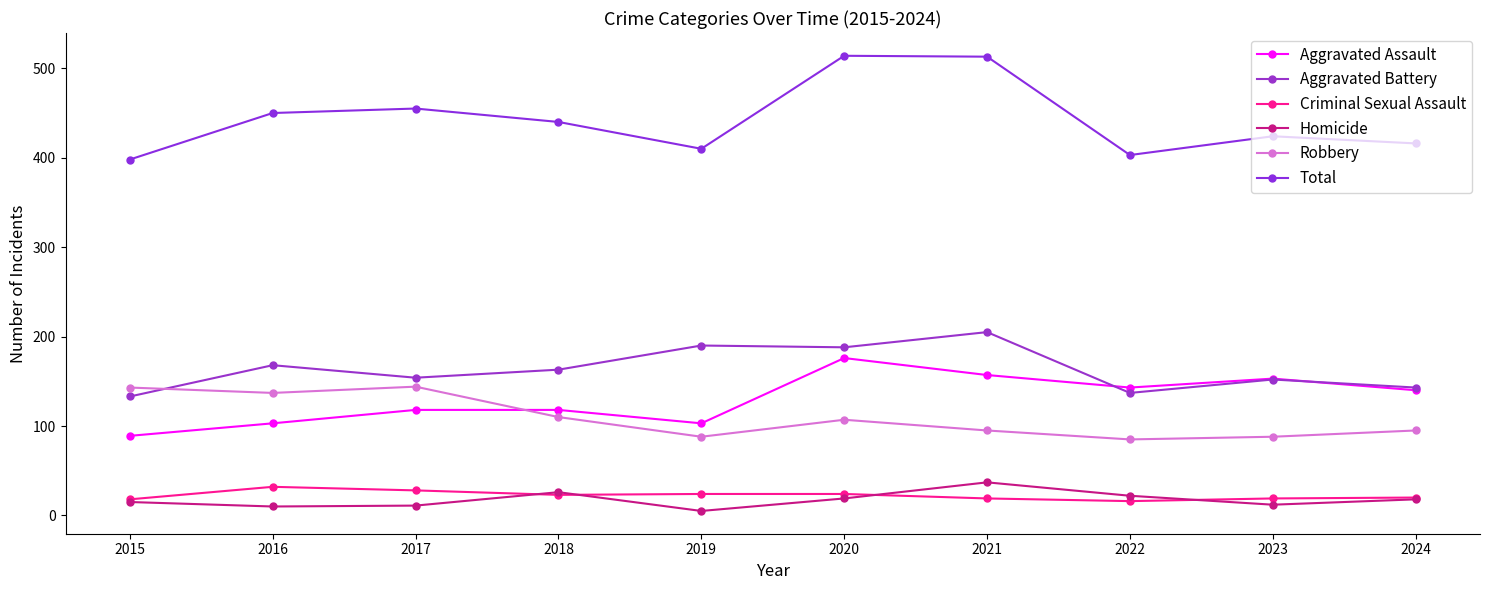

How many series are shown in this chart?

6